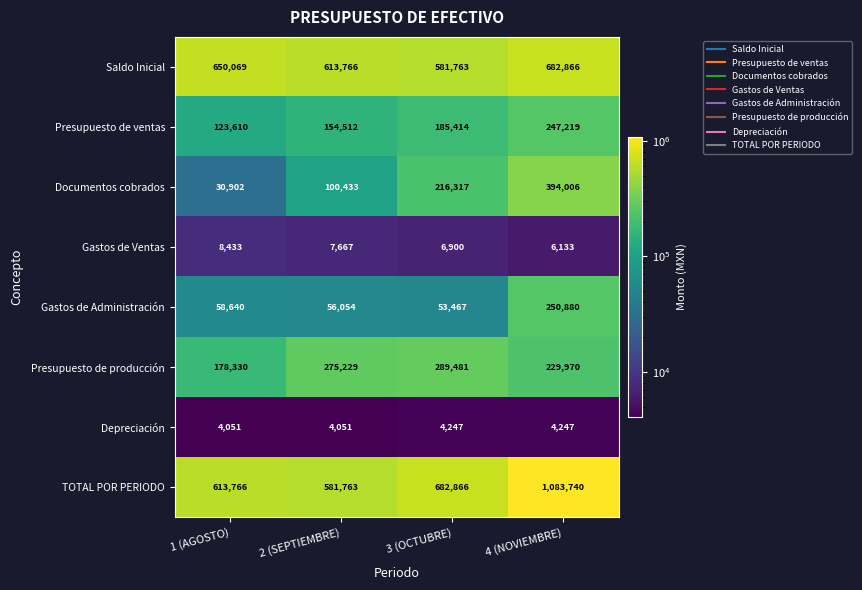

Count the number of categories in the chart.

4